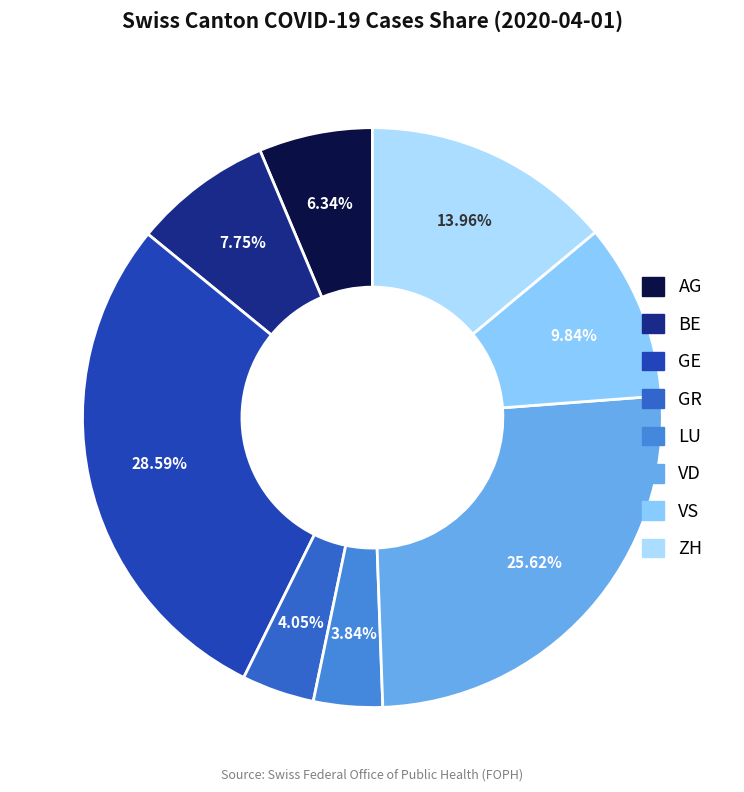

The VD slice represents 13% of the pie. True or false?

False